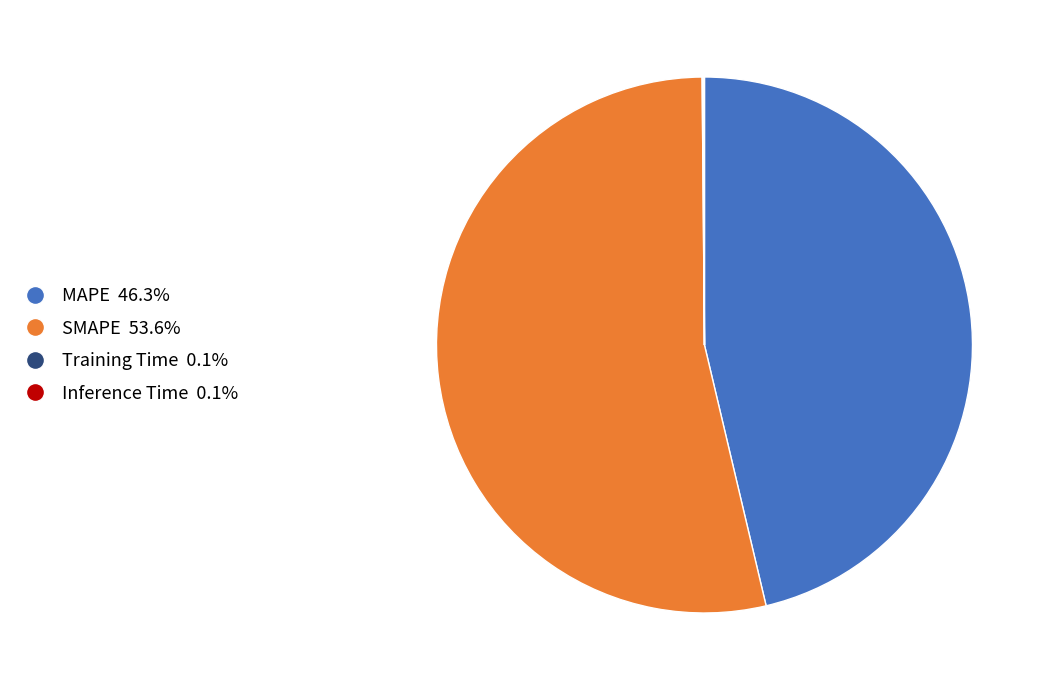

Is there any slice that represents more than half of the pie?

Yes